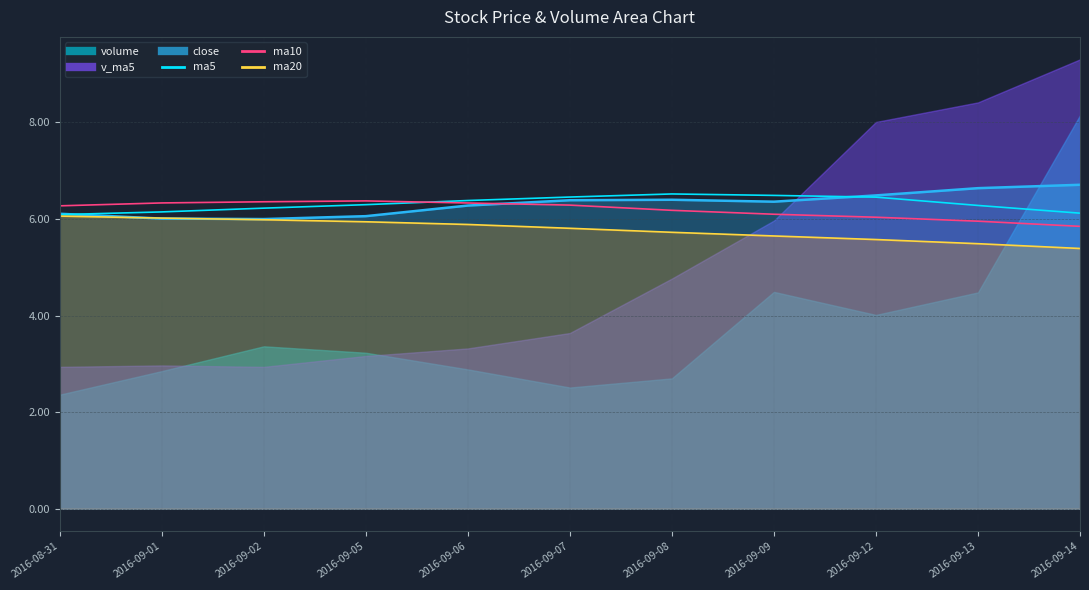

What is the total value across all series at 2016-09-01?

24.5